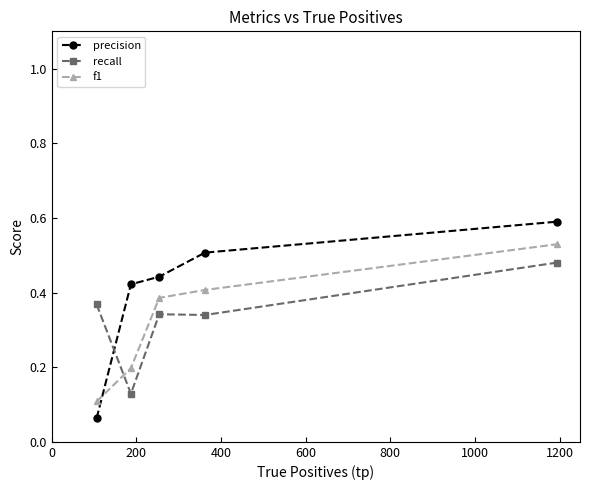

How many recall values are between 0 and 1?

5